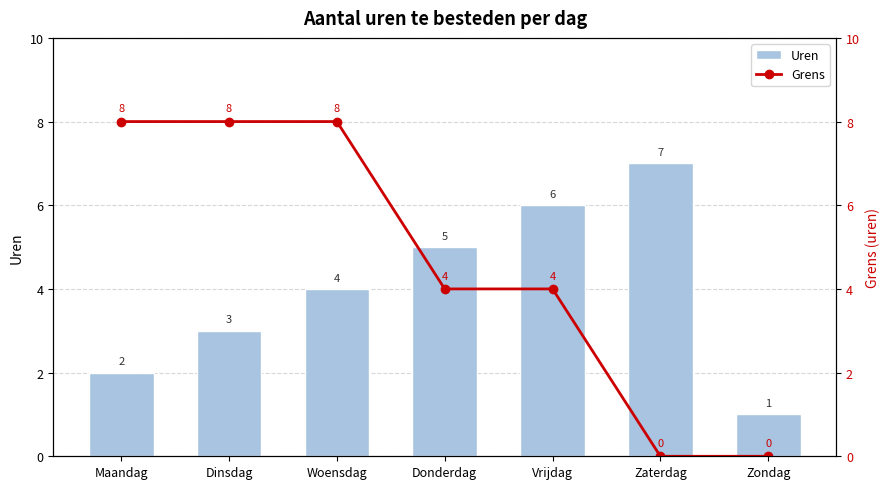

What is the sum of all Uren values?

28